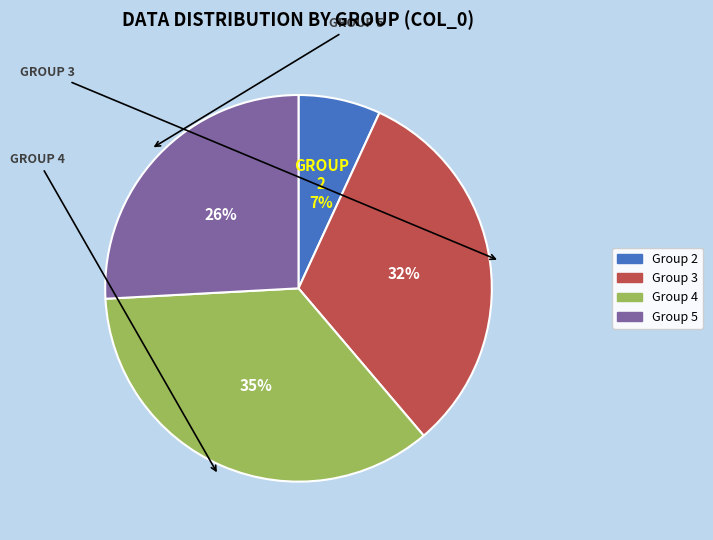

To the nearest percent, what is the average slice percentage?

25%